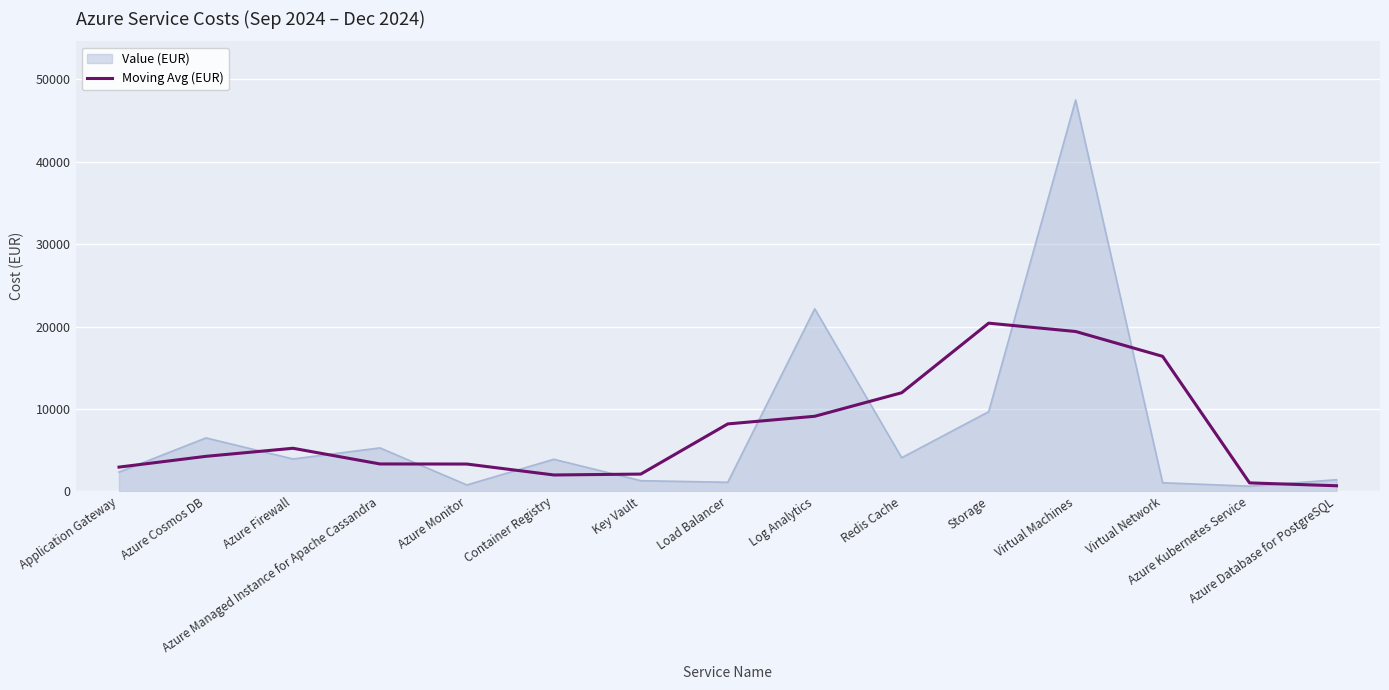

List the series in order of their peak value, lowest first.

Moving Avg (EUR), Value (EUR)